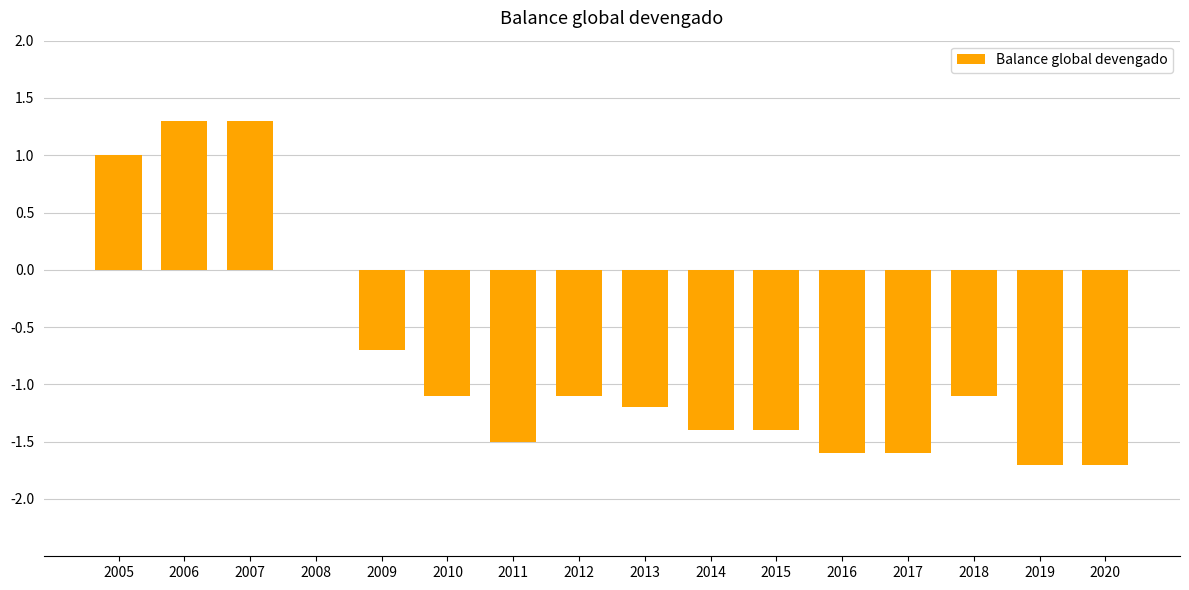

At which label does the data first exceed -1?

2005